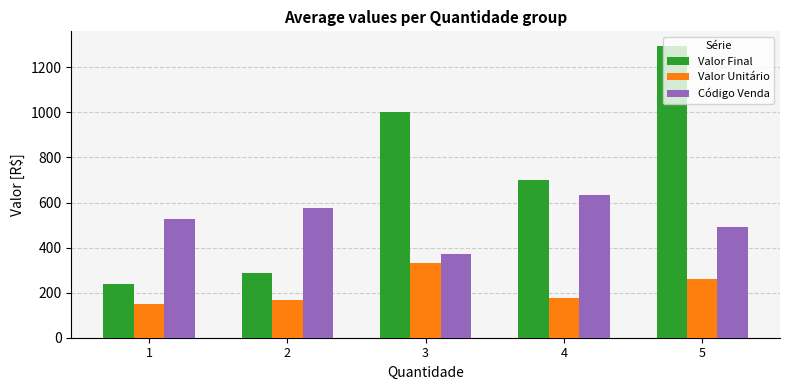

At which label is Valor Final closest to 766?

4